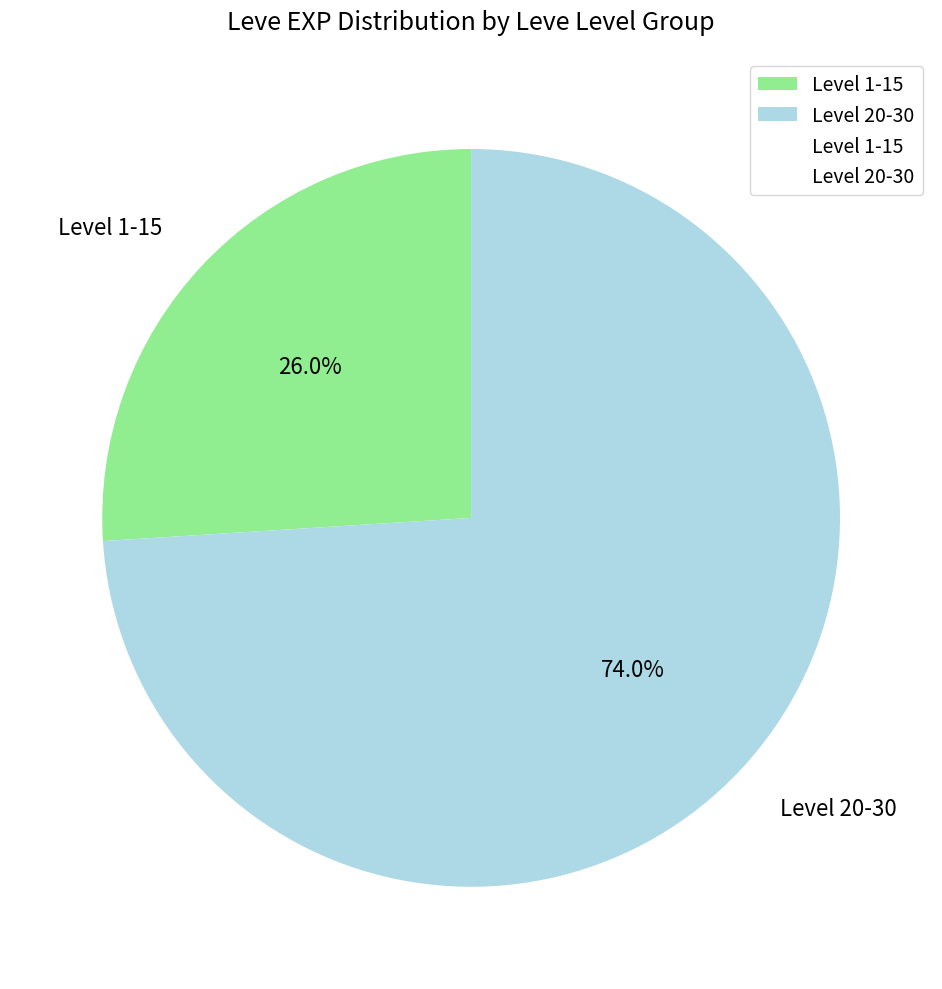

What is the ratio of the value at Level 1-15 to the value at Level 20-30?

0.4